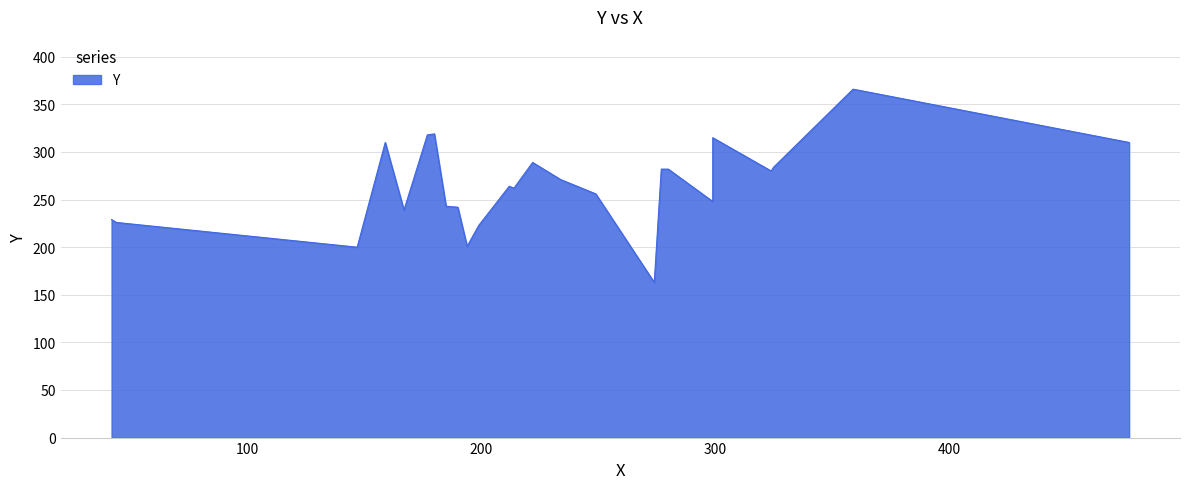

Reading right to left, what are all the values shown in this chart?

359=366	180=319	177=318	299=315	477=310	159=310	222=289	325=284	280=282	279=282	277=282	324=280	234=271	212=264	214=262	249=256	299=250	299=248	185=243	190=242	167=239	42=229	44=226	199=223	194=201	147=200	274=163